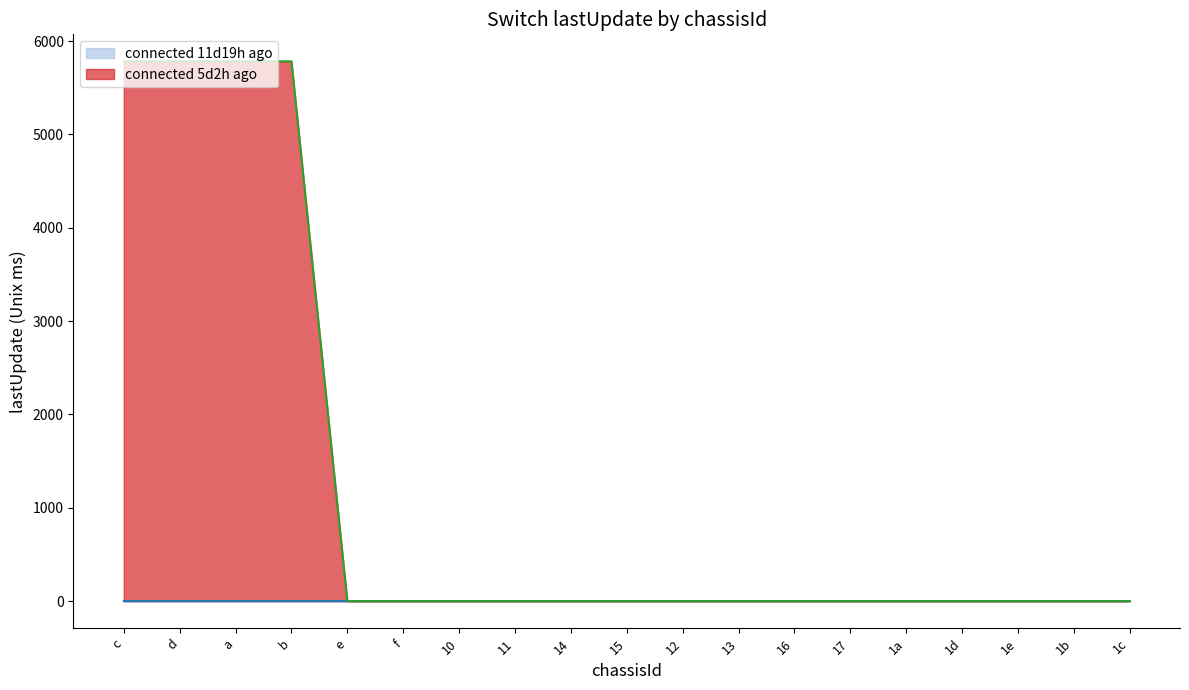

True or false: connected 11d19h ago has more than 1 points higher than both neighbors.

True